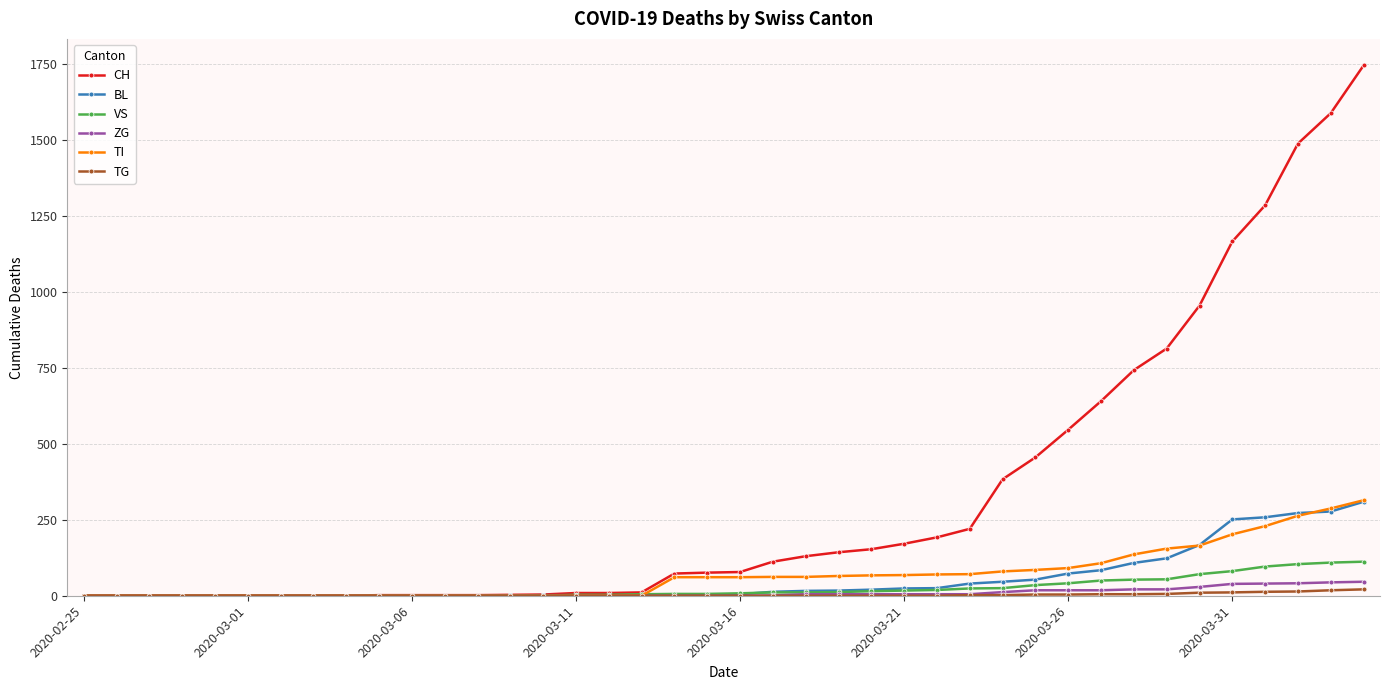

What is the greatest value displayed?

1744